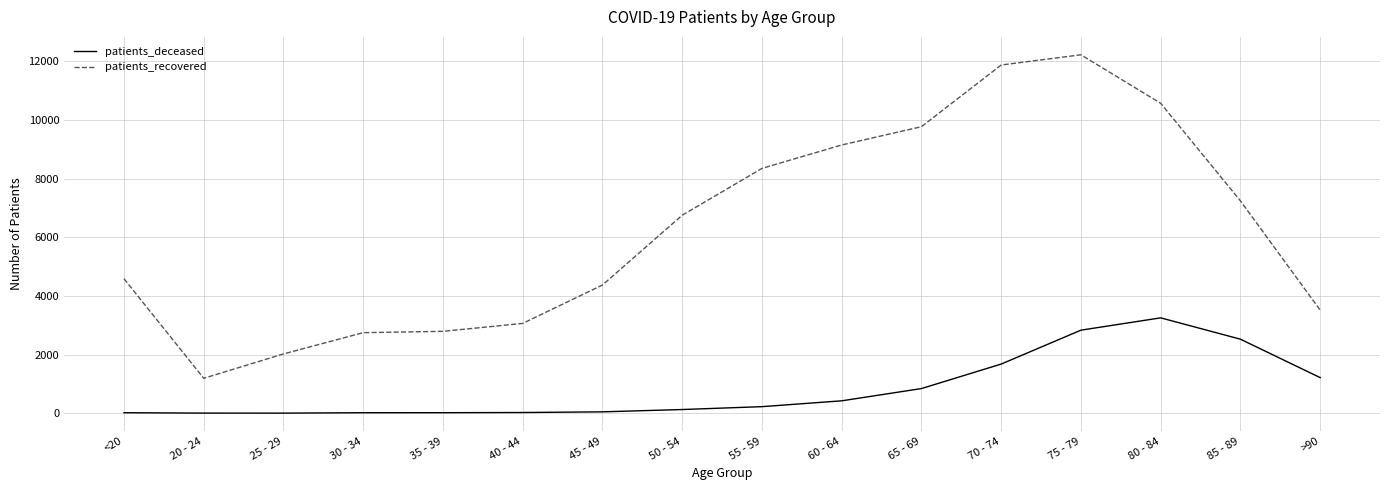

Count the number of data series in this chart.

2